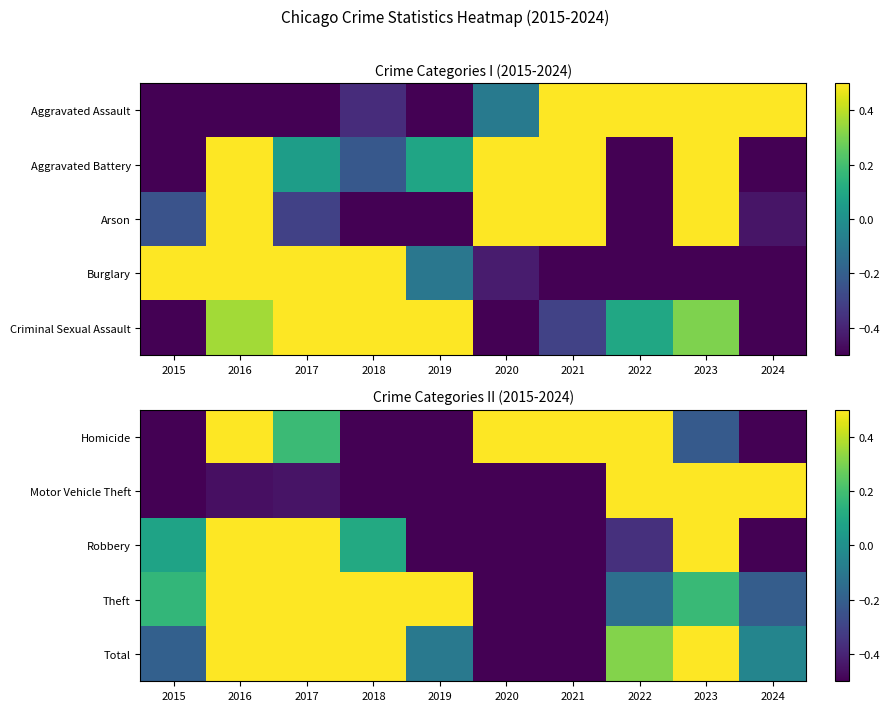

Rank the categories by Homicide value from lowest to highest.

2015, 2019, 2024, 2018, 2023, 2017, 2022, 2016, 2020, 2021